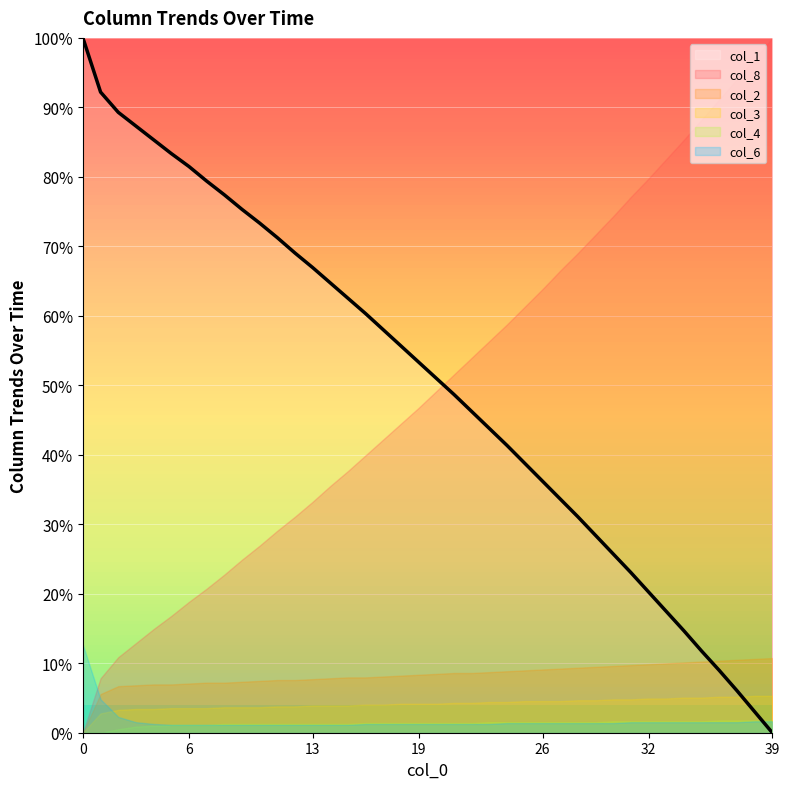

Reading left to right, transcribe all the data shown in this chart.

100.0	92.2	89.3	87.3	85.3	83.4	81.5	79.4	77.4	75.3	73.3	71.2	69.0	66.9	64.7	62.5	60.3	58.0	55.6	53.3	51.0	48.7	46.2	43.8	41.3	38.8	36.2	33.6	31.1	28.4	25.7	23.1	20.3	17.5	14.7	11.8	9.0	6.1	3.0	0.0